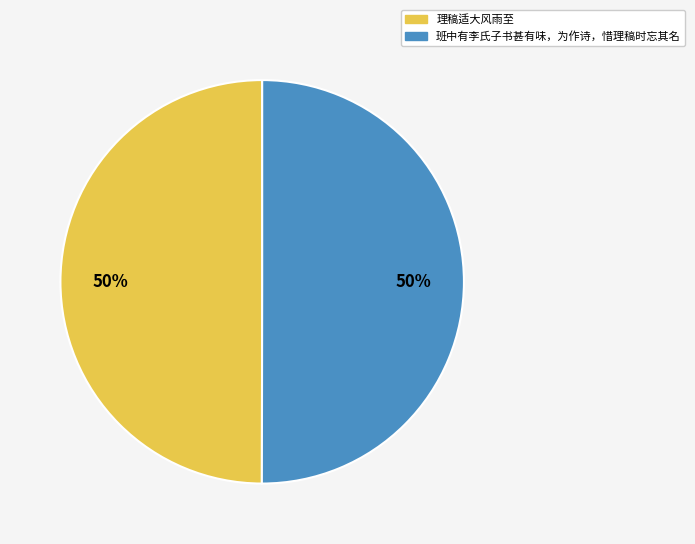

Combined, do 理稿适大风雨至 and 班中有李氏子书甚有味，为作诗，惜理稿时忘其名 account for over 50%?

Yes